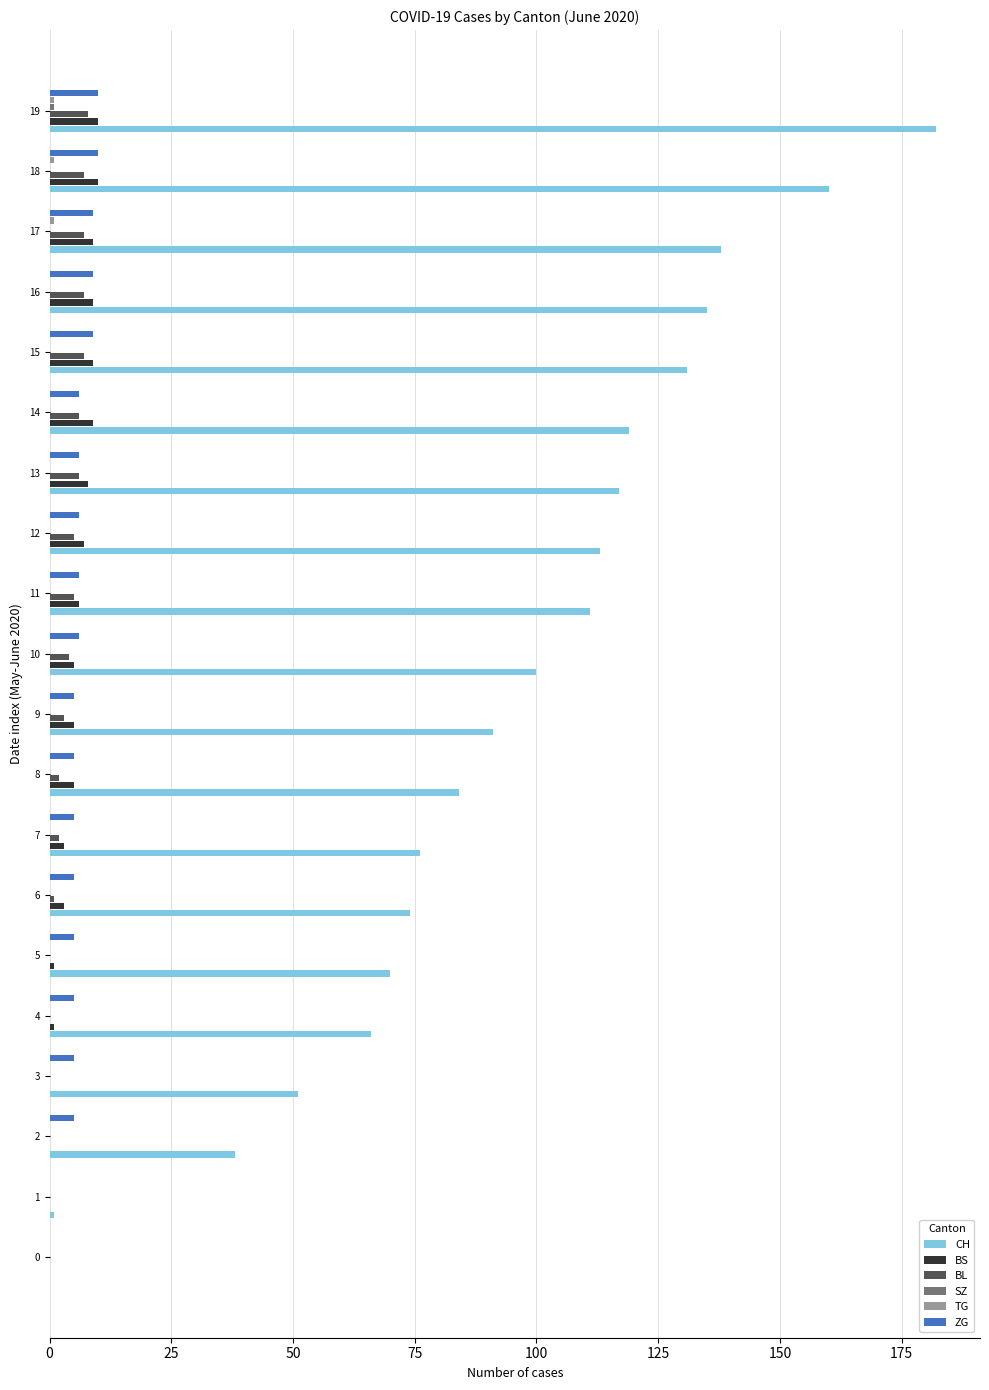

At which category is the sum across all series the highest?

19